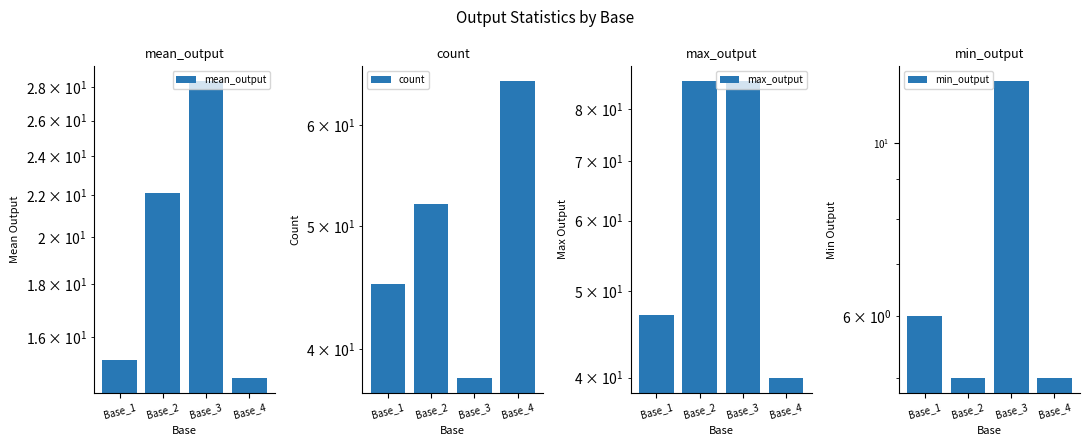

Which series has the largest total across all categories?

max_output